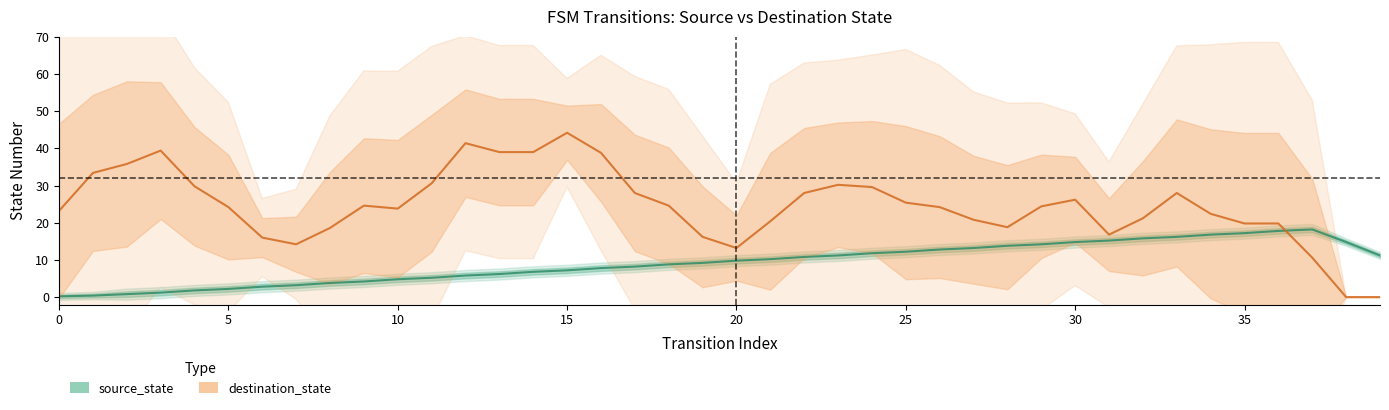

Is this an area chart (filled region under the line)?

No